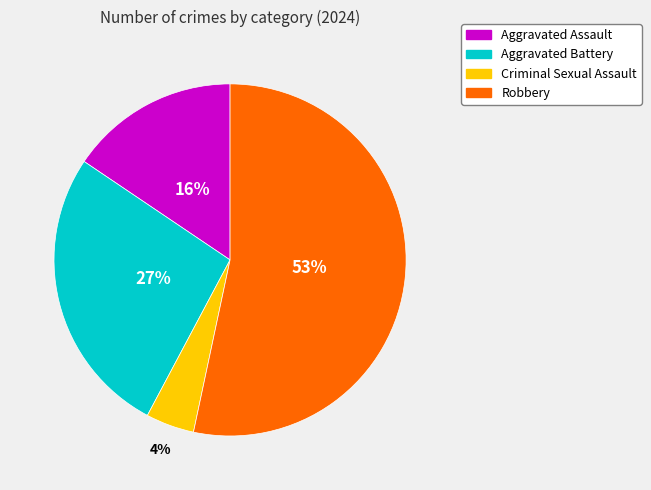

Count the number of slices in the pie.

4